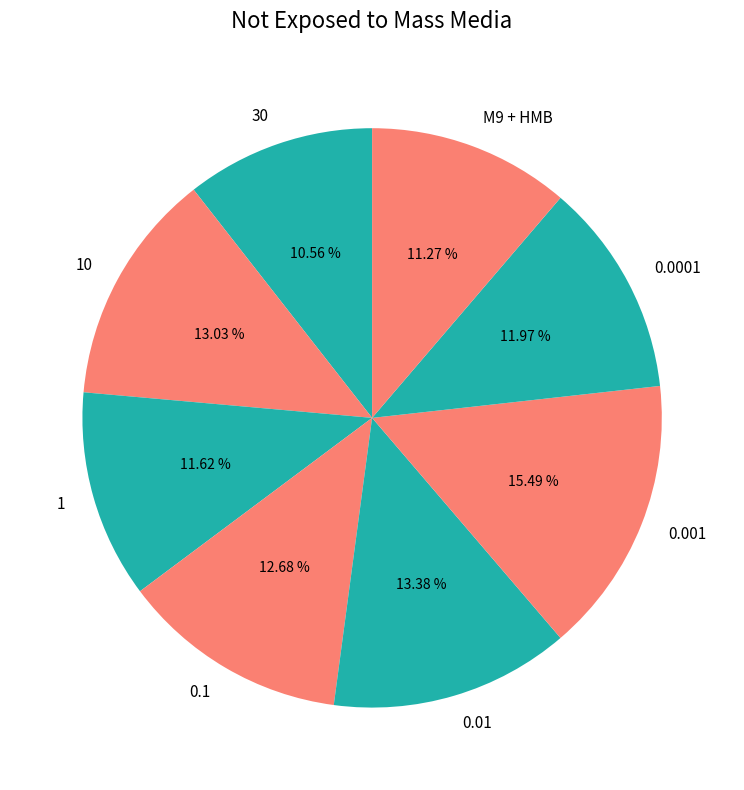

Which category has the biggest portion of the pie?

0.001